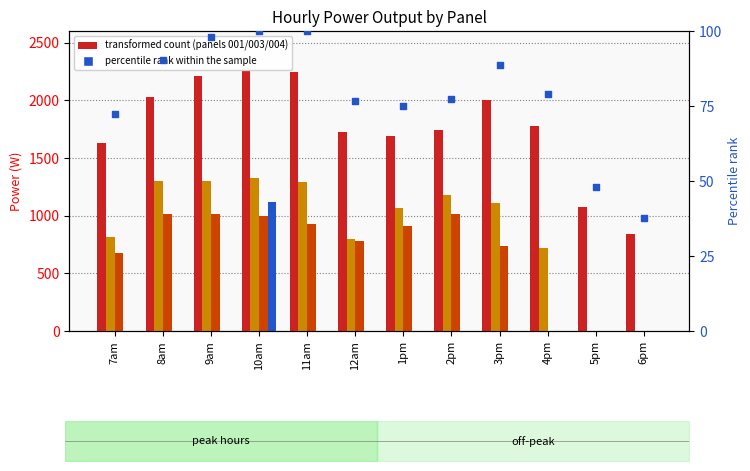

Which has a higher value, 10am or 5pm?

10am